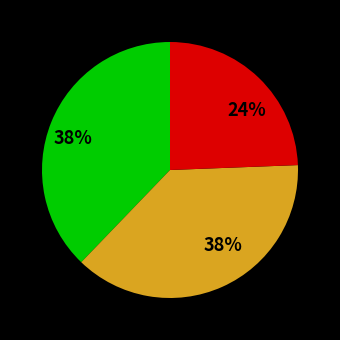

To the nearest percent, what is the average slice percentage?

33%